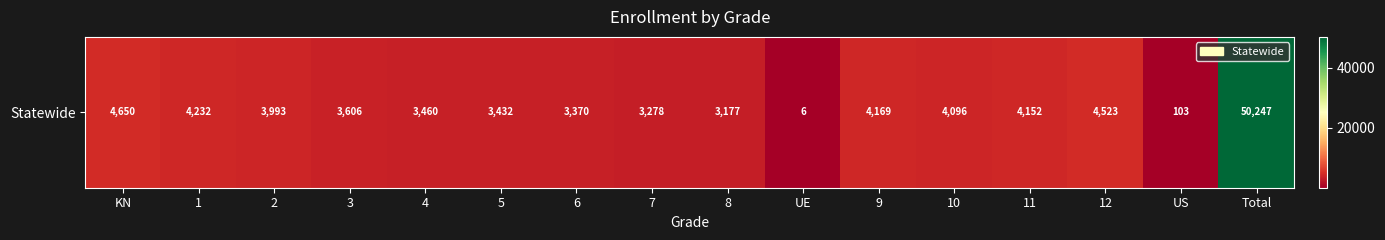

What is the ratio of the value at 12 to the value at UE?

753.8